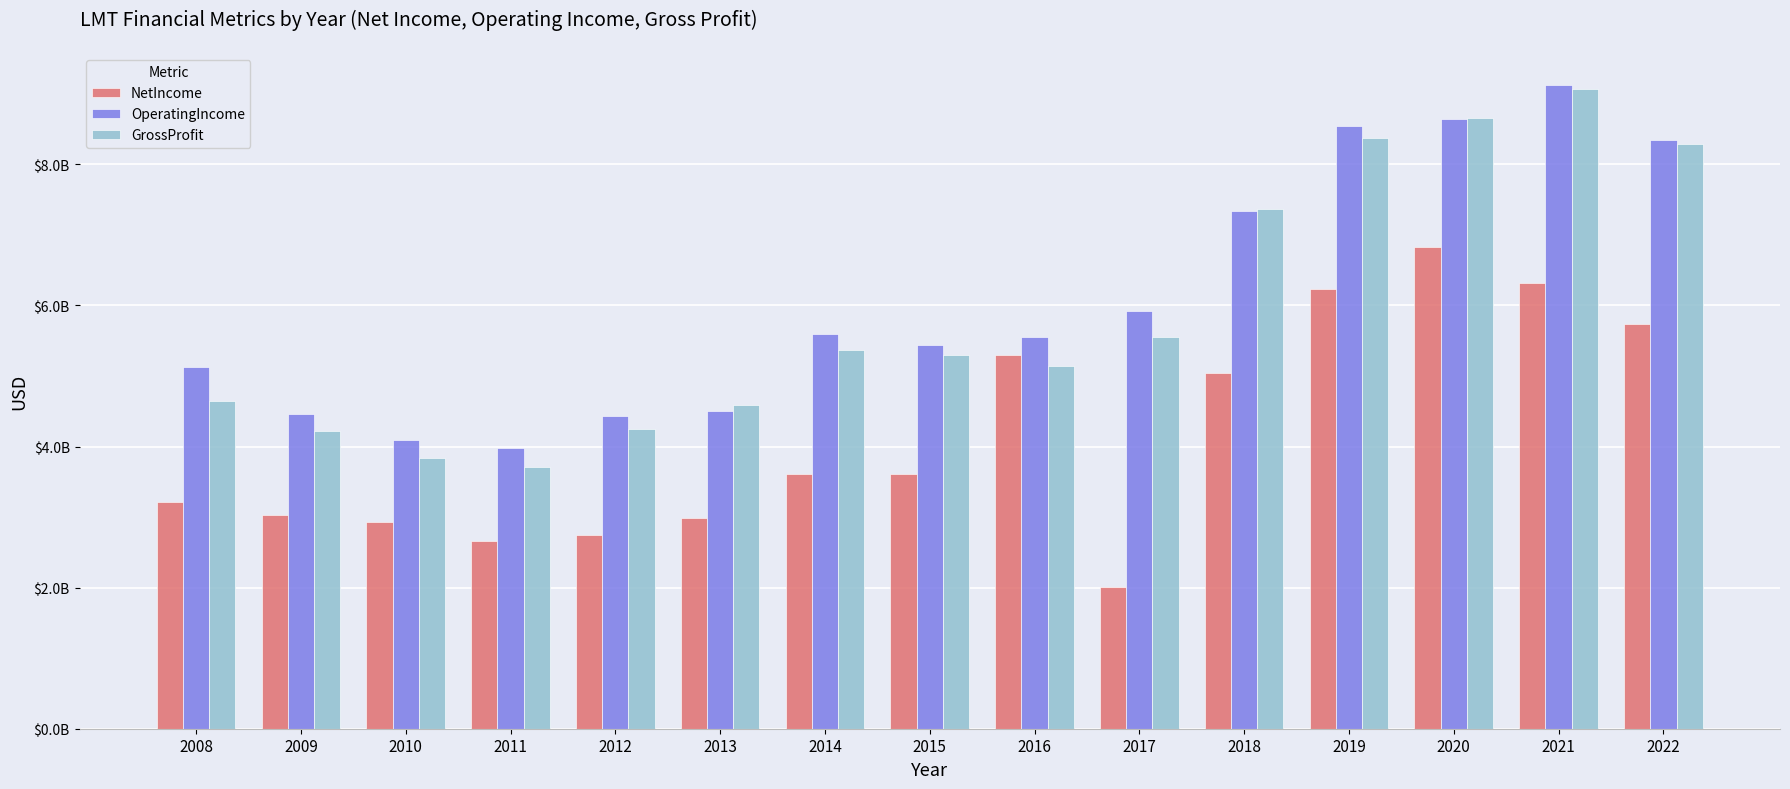

Does the chart contain stacked bars?

No